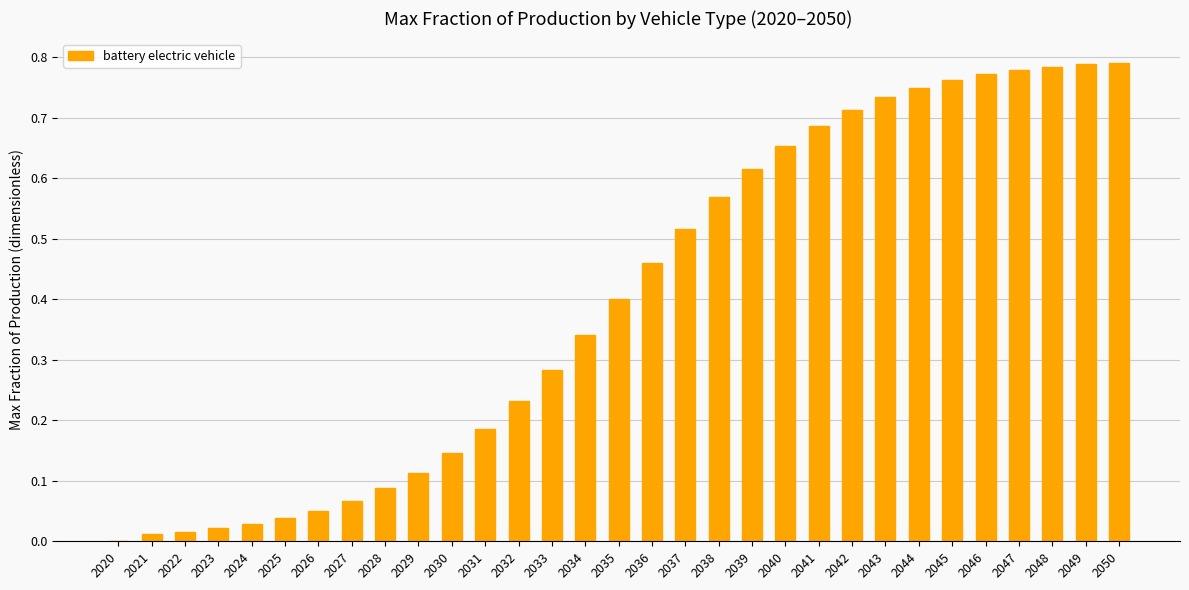

What is the change in value from 2034 to 2037?

+0.2